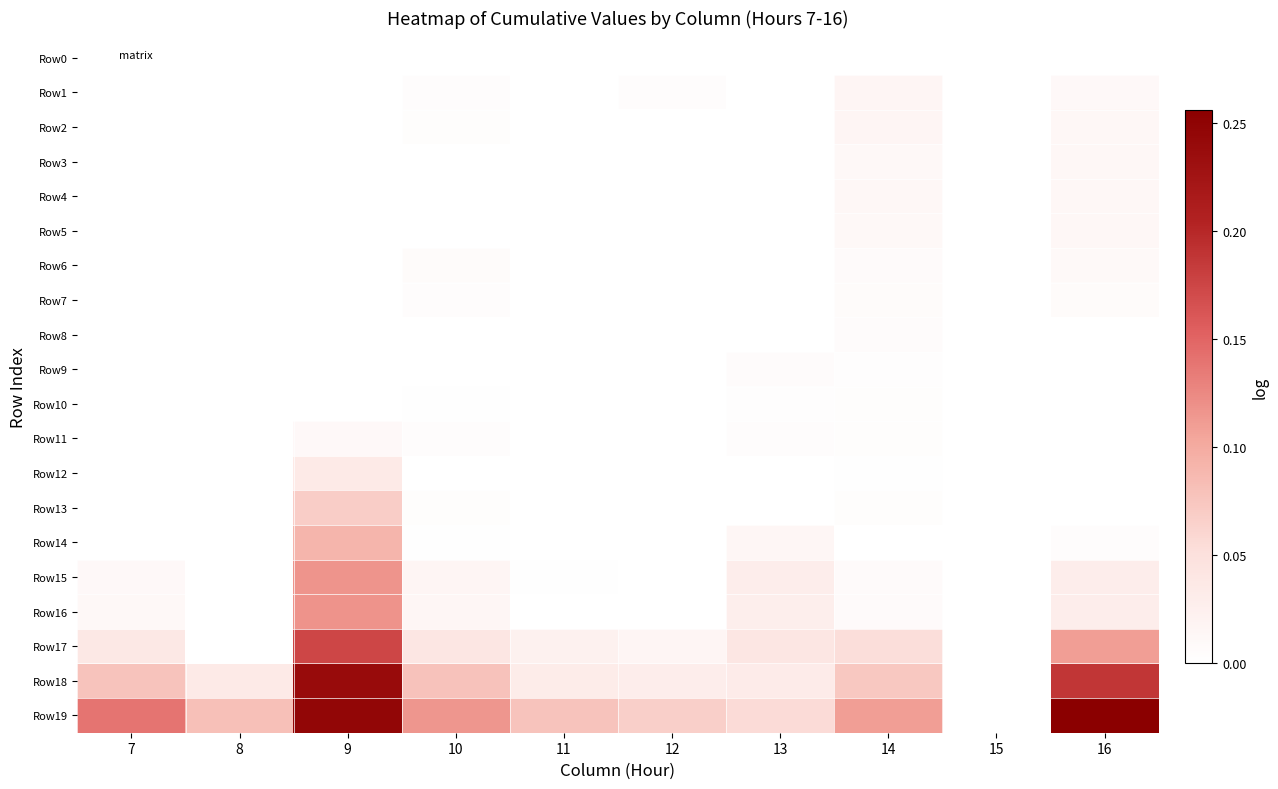

Between 12 and 16, which is larger?

12